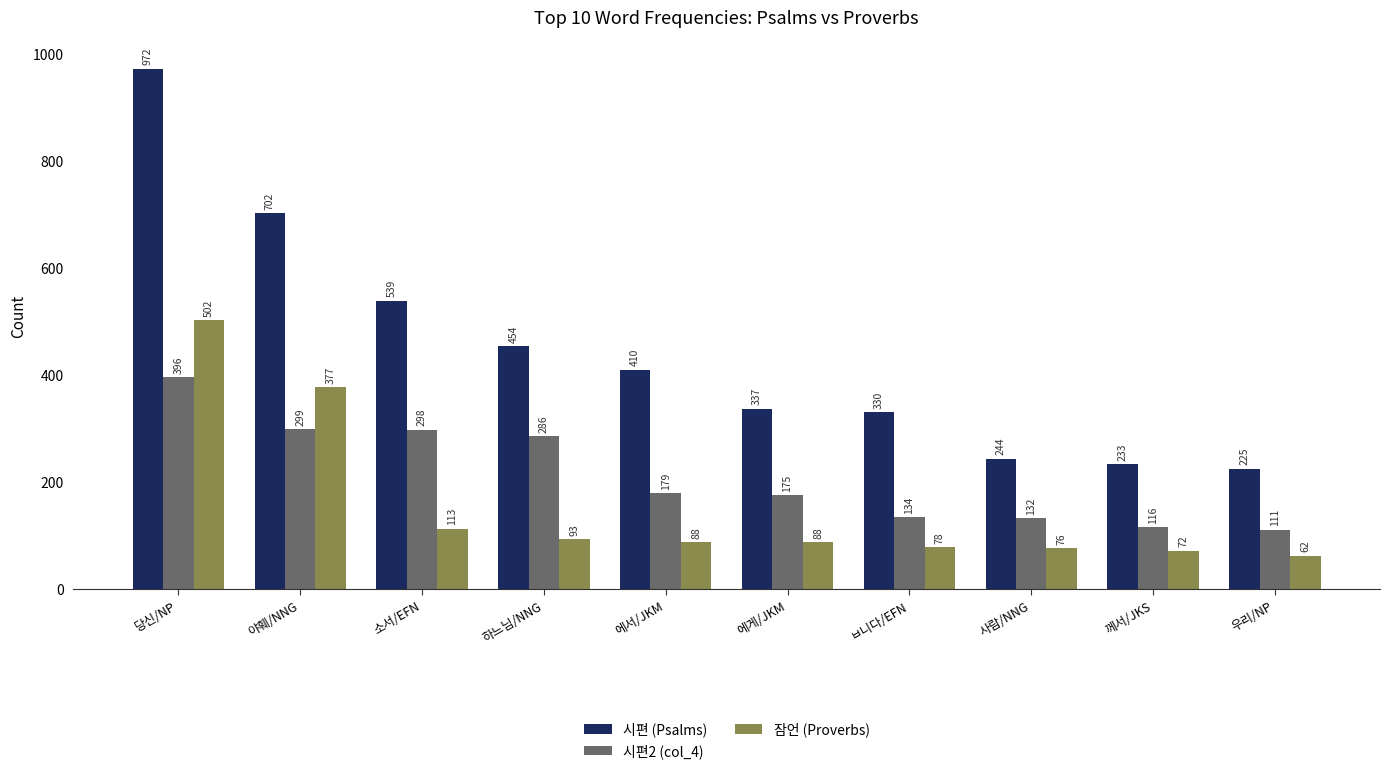

Reading left to right, transcribe all the data shown in this chart.

시편 (Psalms): 당신/NP=972	야훼/NNG=702	소서/EFN=539	하느님/NNG=454	에서/JKM=410	에게/JKM=337	ㅂ니다/EFN=330	사람/NNG=244	께서/JKS=233	우리/NP=225
시편2 (col_4): 당신/NP=396	야훼/NNG=299	소서/EFN=298	하느님/NNG=286	에서/JKM=179	에게/JKM=175	ㅂ니다/EFN=134	사람/NNG=132	께서/JKS=116	우리/NP=111
잠언 (Proverbs): 당신/NP=502	야훼/NNG=377	소서/EFN=113	하느님/NNG=93	에서/JKM=88	에게/JKM=88	ㅂ니다/EFN=78	사람/NNG=76	께서/JKS=72	우리/NP=62